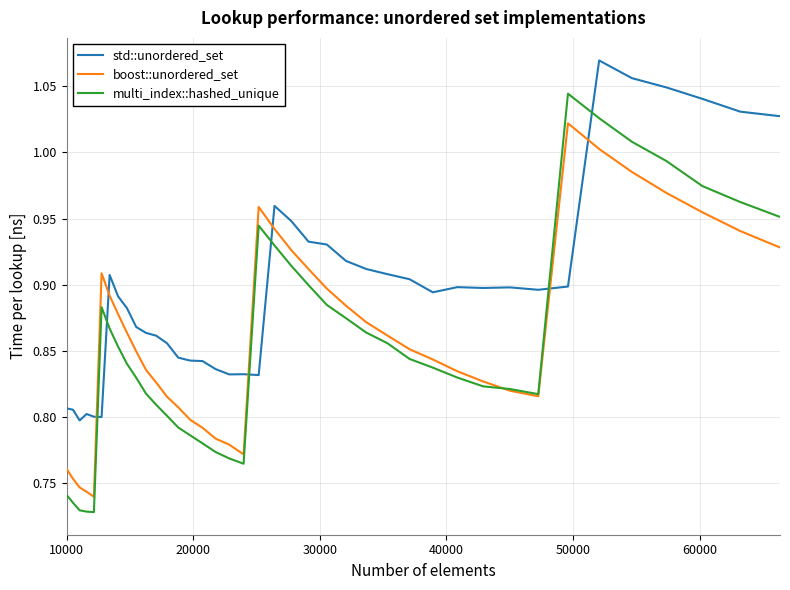

Which series has the largest total across all categories?

std::unordered_set